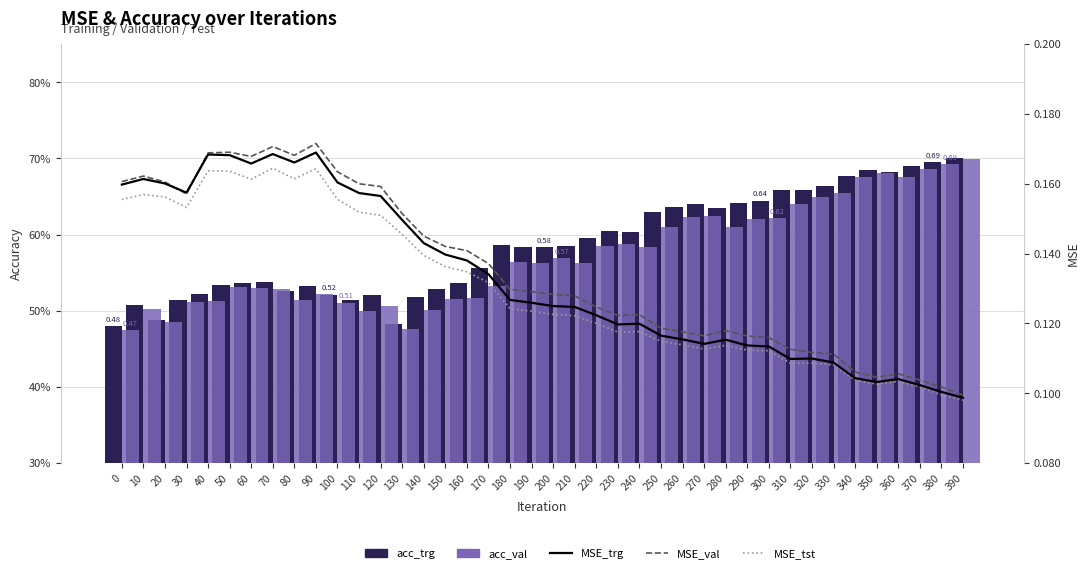

Reading left to right, list all the values displayed in this chart.

acc_trg: 0=0.5	10=0.5	20=0.5	30=0.5	40=0.5	50=0.5	60=0.5	70=0.5	80=0.5	90=0.5	100=0.5	110=0.5	120=0.5	130=0.5	140=0.5	150=0.5	160=0.5	170=0.6	180=0.6	190=0.6	200=0.6	210=0.6	220=0.6	230=0.6	240=0.6	250=0.6	260=0.6	270=0.6	280=0.6	290=0.6	300=0.6	310=0.7	320=0.7	330=0.7	340=0.7	350=0.7	360=0.7	370=0.7	380=0.7	390=0.7
acc_val: 0=0.5	10=0.5	20=0.5	30=0.5	40=0.5	50=0.5	60=0.5	70=0.5	80=0.5	90=0.5	100=0.5	110=0.5	120=0.5	130=0.5	140=0.5	150=0.5	160=0.5	170=0.5	180=0.6	190=0.6	200=0.6	210=0.6	220=0.6	230=0.6	240=0.6	250=0.6	260=0.6	270=0.6	280=0.6	290=0.6	300=0.6	310=0.6	320=0.6	330=0.7	340=0.7	350=0.7	360=0.7	370=0.7	380=0.7	390=0.7
MSE_trg: 0=0.2	10=0.2	20=0.2	30=0.2	40=0.2	50=0.2	60=0.2	70=0.2	80=0.2	90=0.2	100=0.2	110=0.2	120=0.2	130=0.1	140=0.1	150=0.1	160=0.1	170=0.1	180=0.1	190=0.1	200=0.1	210=0.1	220=0.1	230=0.1	240=0.1	250=0.1	260=0.1	270=0.1	280=0.1	290=0.1	300=0.1	310=0.1	320=0.1	330=0.1	340=0.1	350=0.1	360=0.1	370=0.1	380=0.1	390=0.1
MSE_val: 0=0.2	10=0.2	20=0.2	30=0.2	40=0.2	50=0.2	60=0.2	70=0.2	80=0.2	90=0.2	100=0.2	110=0.2	120=0.2	130=0.2	140=0.1	150=0.1	160=0.1	170=0.1	180=0.1	190=0.1	200=0.1	210=0.1	220=0.1	230=0.1	240=0.1	250=0.1	260=0.1	270=0.1	280=0.1	290=0.1	300=0.1	310=0.1	320=0.1	330=0.1	340=0.1	350=0.1	360=0.1	370=0.1	380=0.1	390=0.1
MSE_tst: 0=0.2	10=0.2	20=0.2	30=0.2	40=0.2	50=0.2	60=0.2	70=0.2	80=0.2	90=0.2	100=0.2	110=0.2	120=0.2	130=0.1	140=0.1	150=0.1	160=0.1	170=0.1	180=0.1	190=0.1	200=0.1	210=0.1	220=0.1	230=0.1	240=0.1	250=0.1	260=0.1	270=0.1	280=0.1	290=0.1	300=0.1	310=0.1	320=0.1	330=0.1	340=0.1	350=0.1	360=0.1	370=0.1	380=0.1	390=0.1